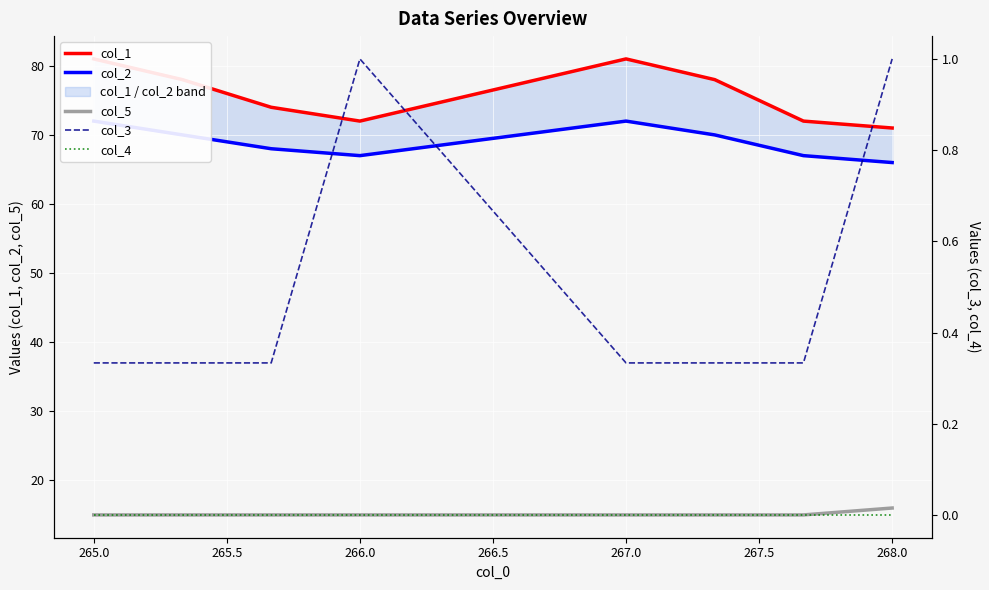

What are all the series names shown in the legend?

col_1, col_2, col_5, col_3, col_4